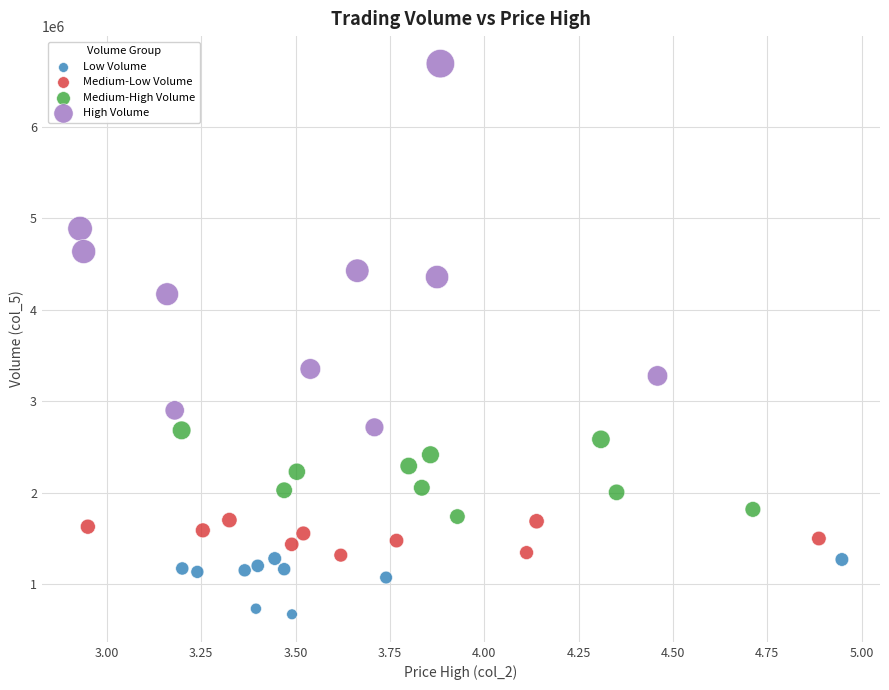

Which series reaches the minimum Y coordinate?

Low Volume